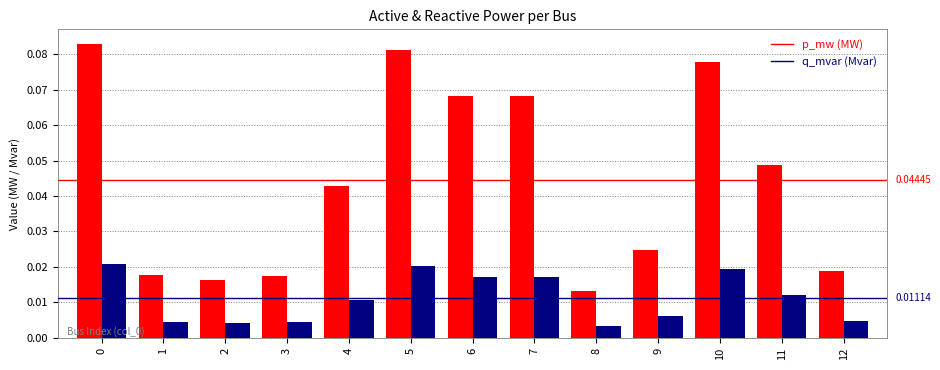

Reading left to right, extract all data points from this chart.

p_mw: 0=0.1	1=0.0	2=0.0	3=0.0	4=0.0	5=0.1	6=0.1	7=0.1	8=0.0	9=0.0	10=0.1	11=0.0	12=0.0
q_mvar: 0=0.0	1=0.0	2=0.0	3=0.0	4=0.0	5=0.0	6=0.0	7=0.0	8=0.0	9=0.0	10=0.0	11=0.0	12=0.0